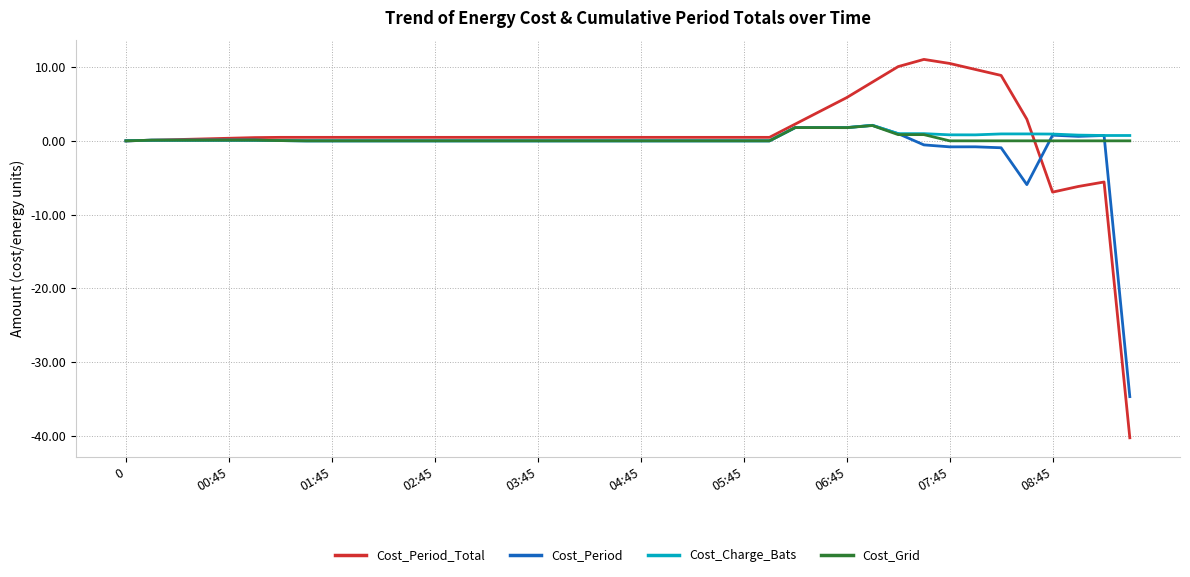

Which series has the widest spread of values?

Cost_Period_Total